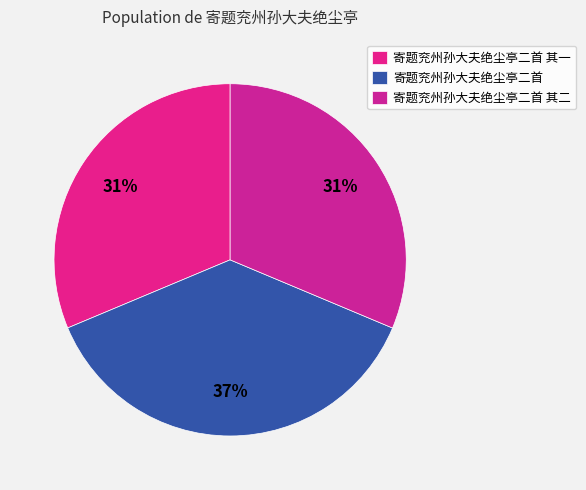

Does any single category account for the majority?

No